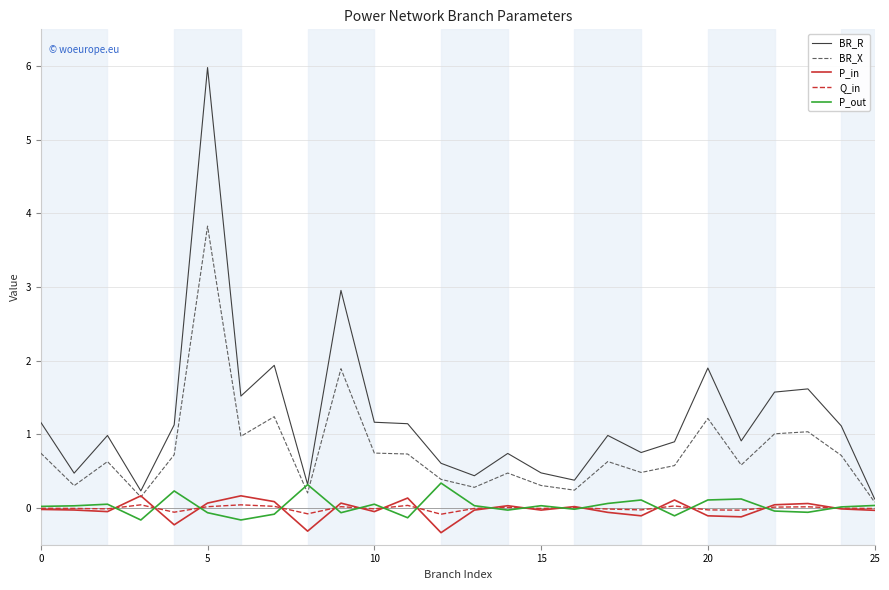

What is the minimum value shown in the chart?

-0.3